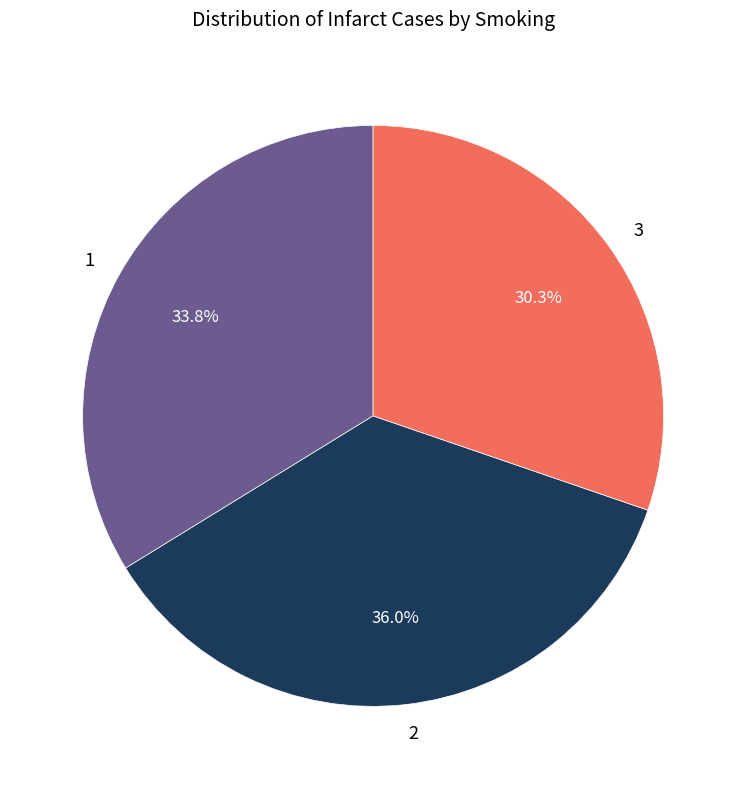

The 2 slice represents 43% of the pie. True or false?

False